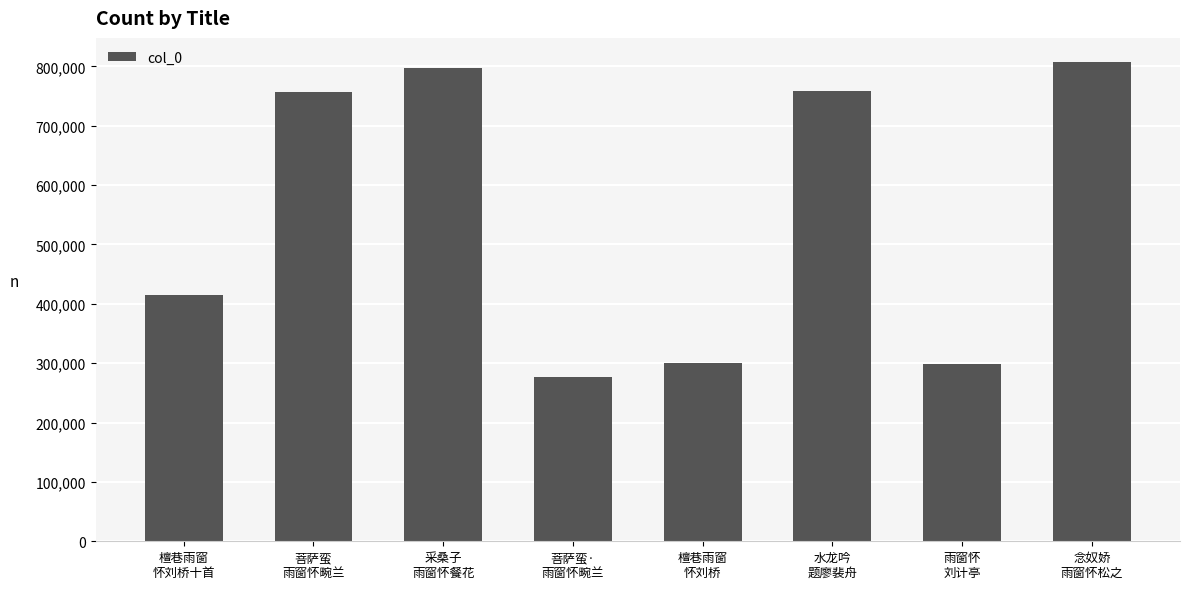

The value at 水龙吟
题廖裴舟 is 1277183. True or false?

False